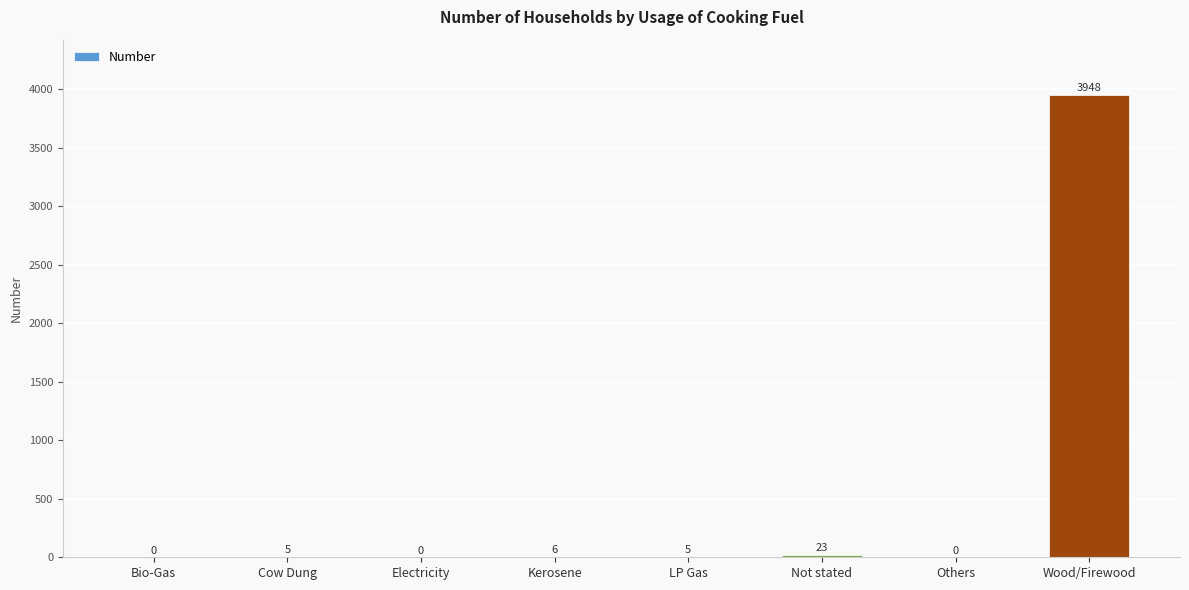

Reading left to right, list all the values displayed in this chart.

Bio-Gas=0	Cow Dung=5	Electricity=0	Kerosene=6	LP Gas=5	Not stated=23	Others=0	Wood/Firewood=3948